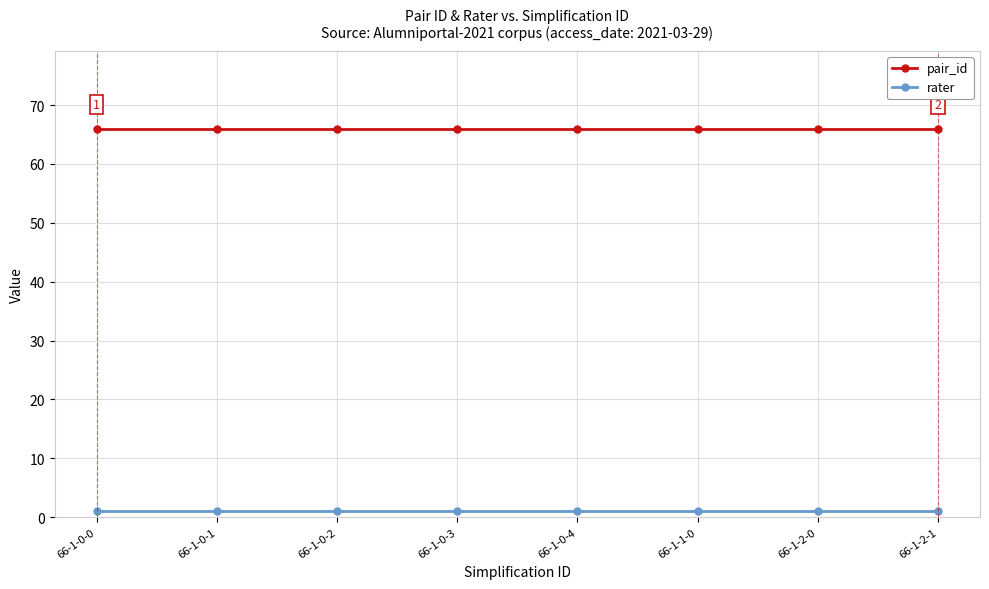

True or false: rater has a value of 1 at 66-1-1-0.

True